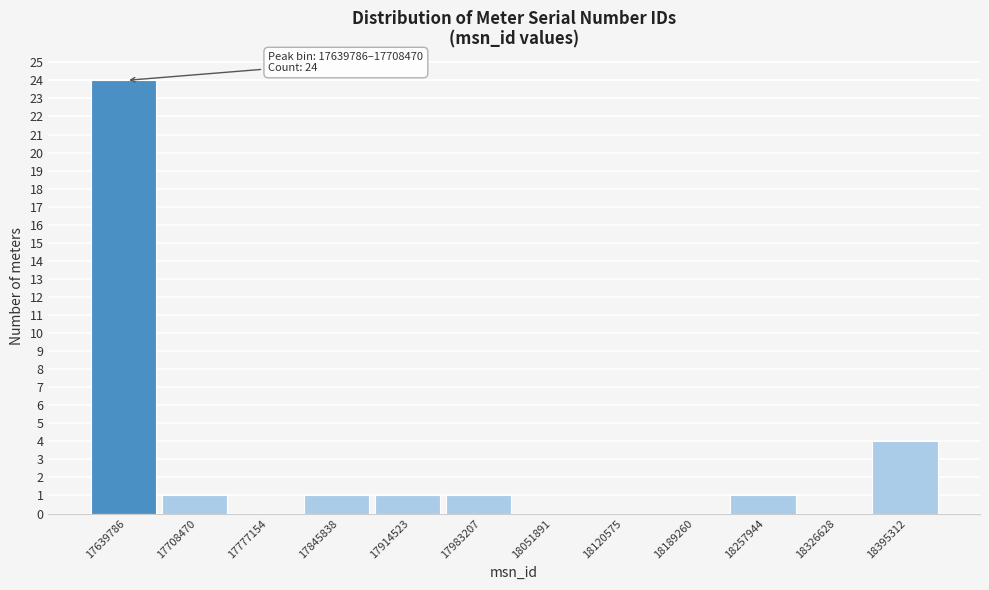

Reading left to right, list all the values displayed in this chart.

17639786=24	17708470=1	17777154=0	17845838=1	17914523=1	17983207=1	18051891=0	18120575=0	18189260=0	18257944=1	18326628=0	18395312=4